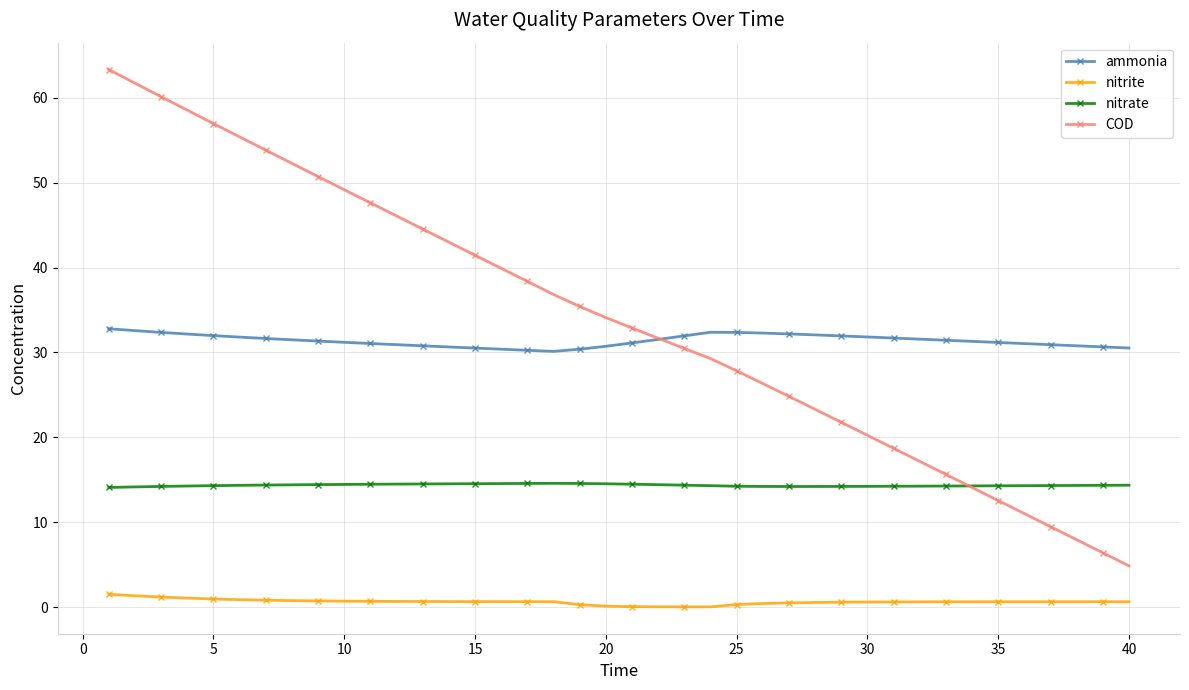

What is the highest value of the nitrite series?

1.5